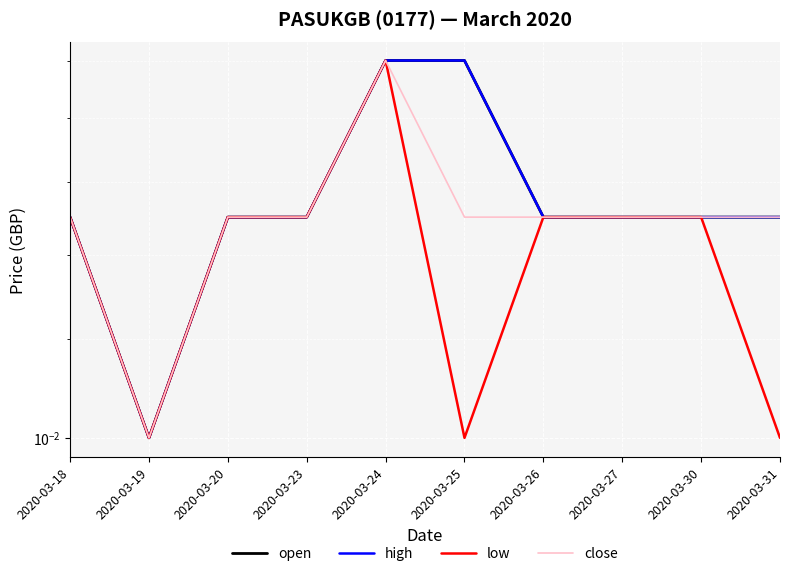

True or false: open and close intersect in this chart.

False